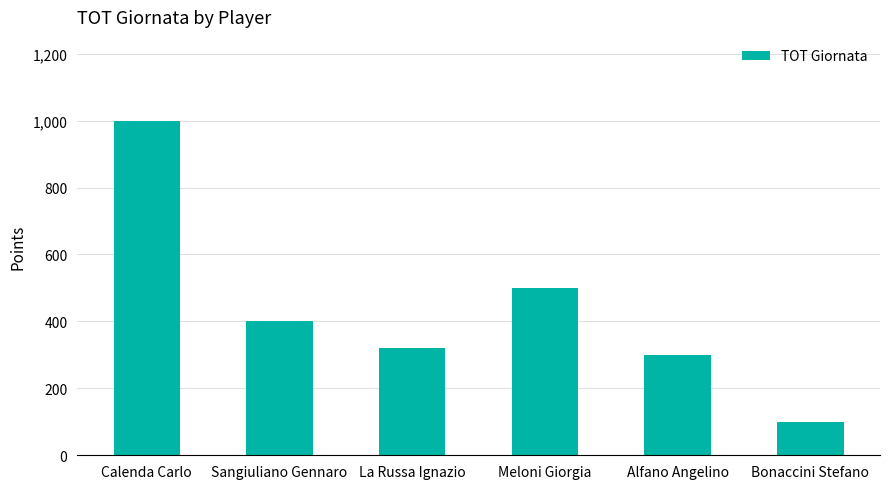

What is the difference between the values at La Russa Ignazio and Bonaccini Stefano?

220